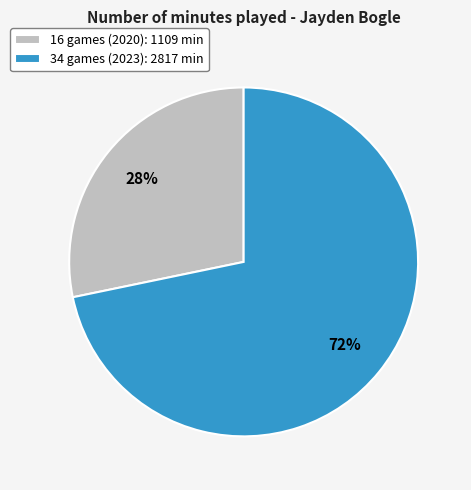

To the nearest percent, what percentage of the pie is 16 games (2020)?

28%